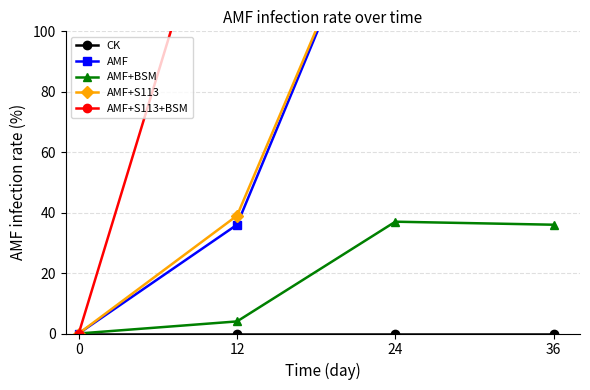

What is the difference between the maximum and minimum values in the AMF series?

220